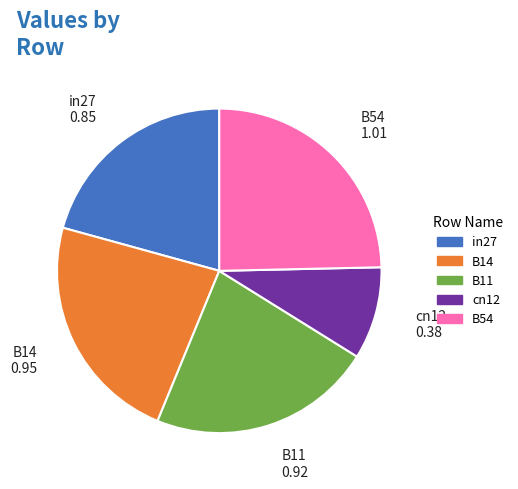

What is the smallest slice in the pie chart?

cn12